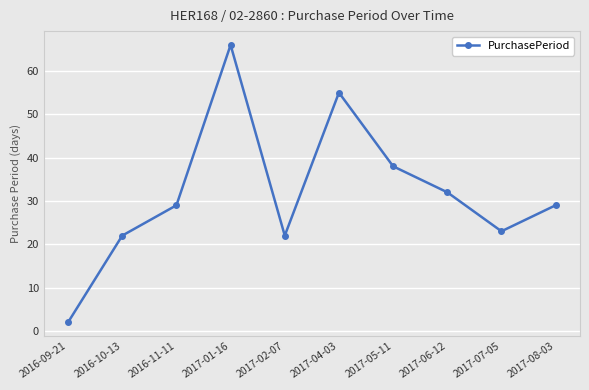

What is the label of the 10th point from the right?

2016-09-21